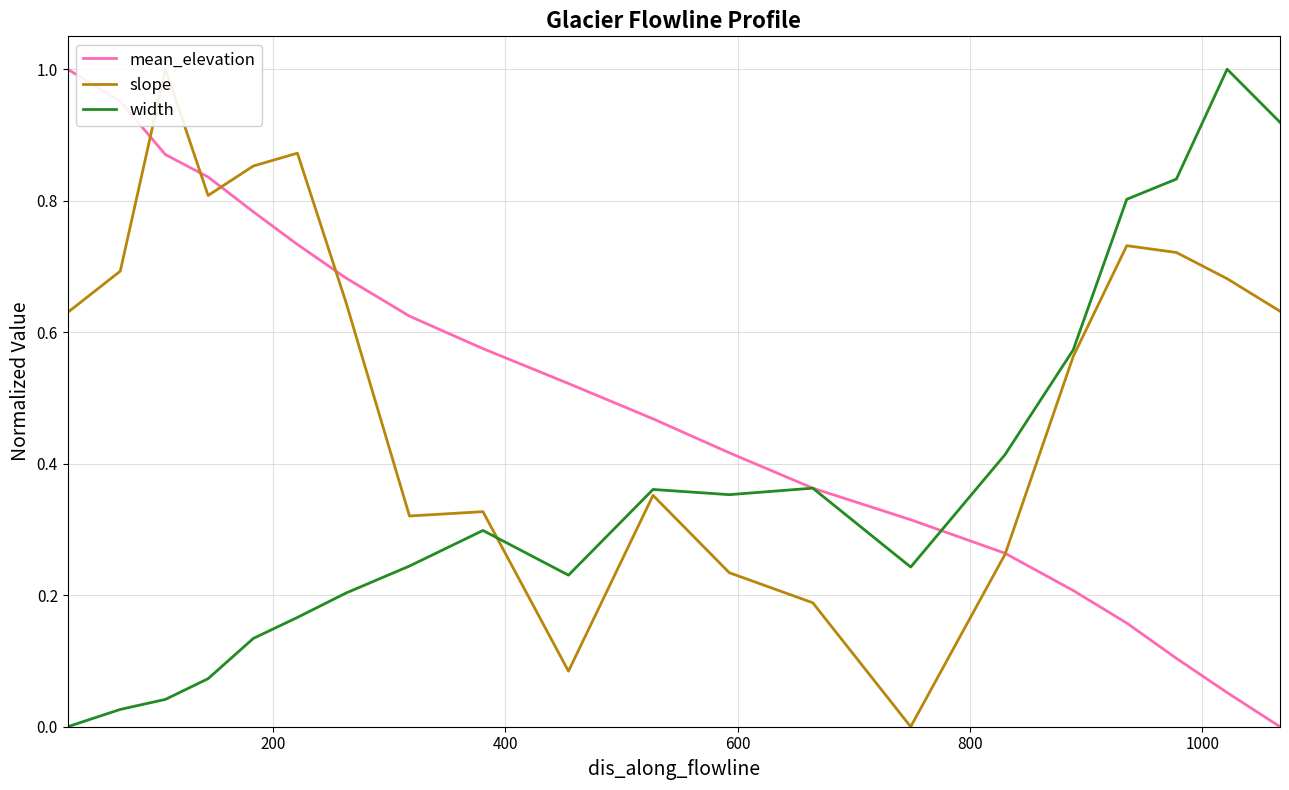

What are all the series names shown in the legend?

mean_elevation, slope, width